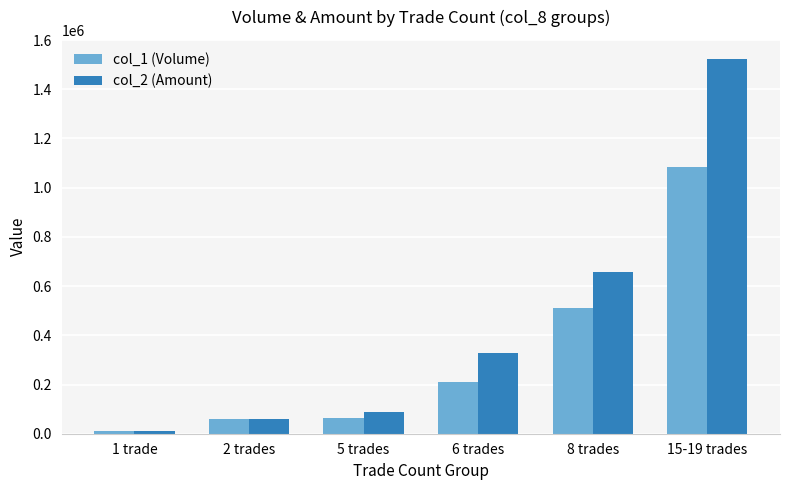

At 15-19 trades, list the series in order from smallest to largest.

col_1 (Volume), col_2 (Amount)